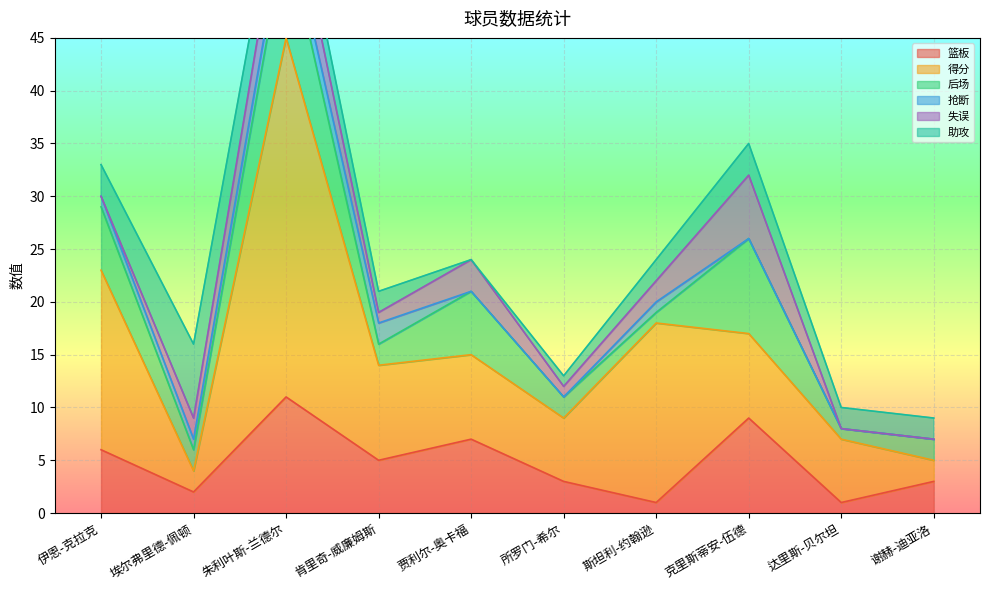

At which label does 后场 reach its peak?

朱利叶斯-兰德尔